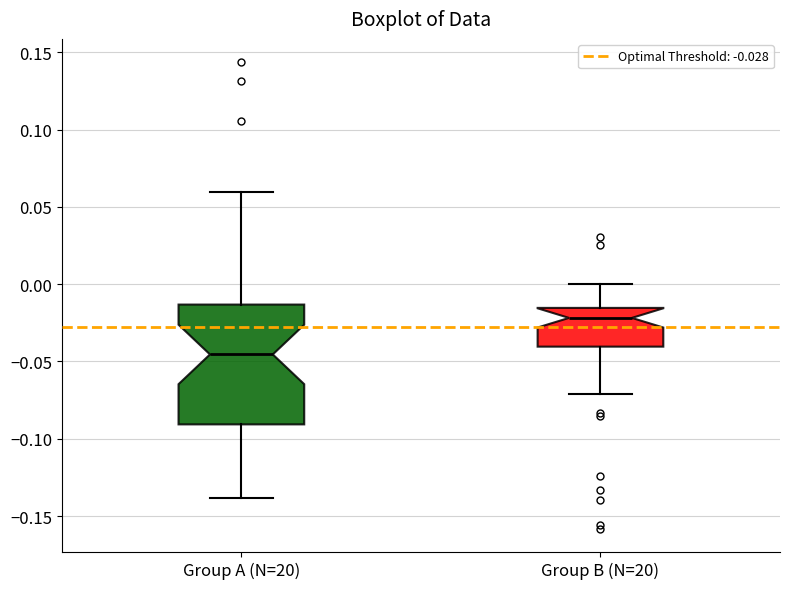

Where does the lower whisker of the box for Group B (N=20) end on the y-axis? The values are not printed on the chart, so give them approximately, as read against the axis.

-0.070